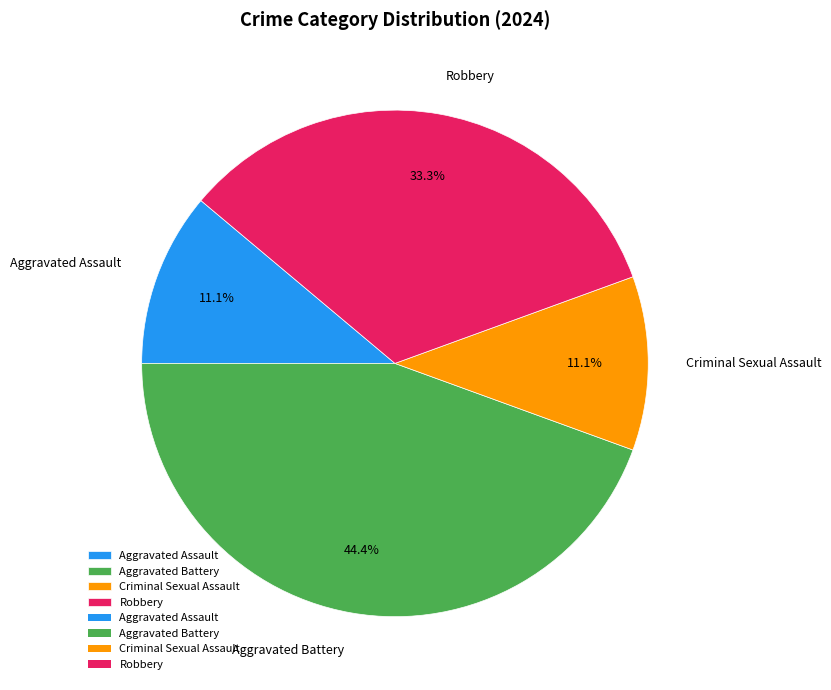

Count the number of slices in the pie.

4